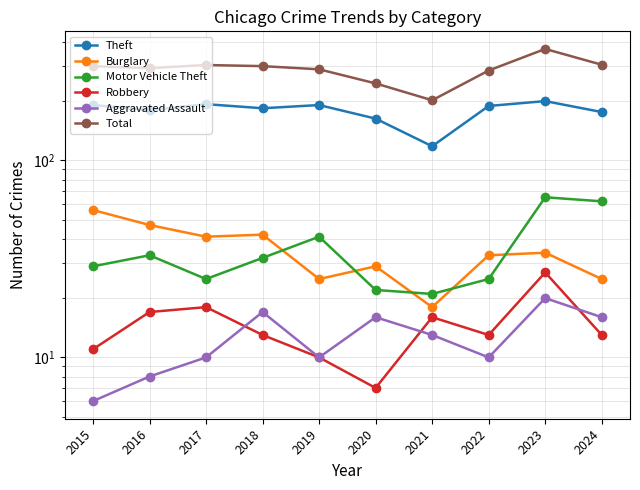

True or false: Theft and Motor Vehicle Theft intersect in this chart.

False